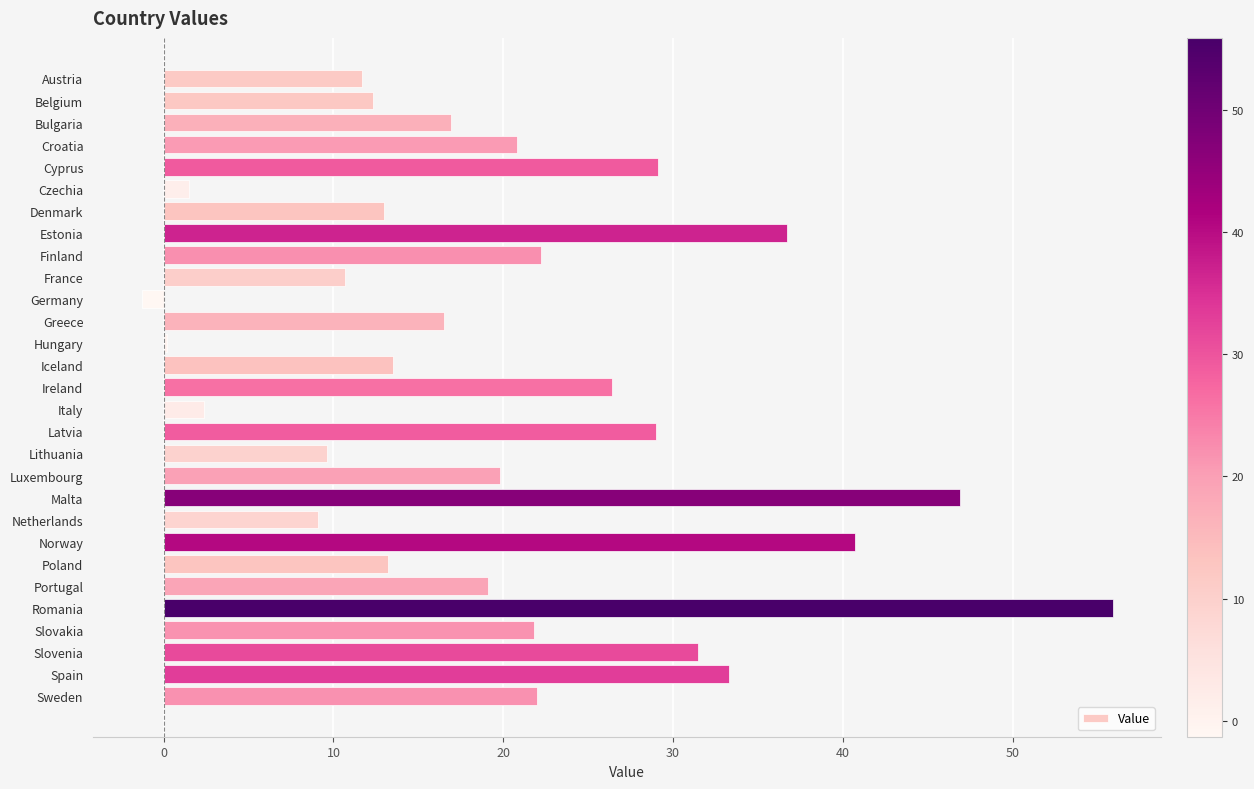

What value does the data have at Iceland?

13.5